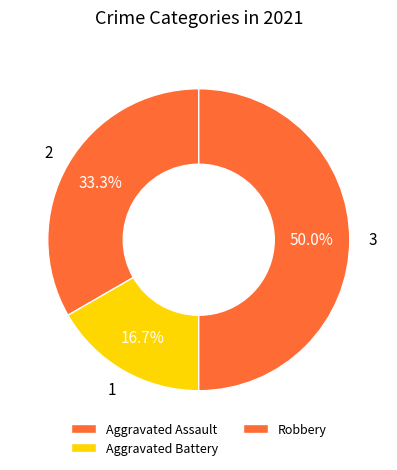

Which slice is the largest?

Robbery